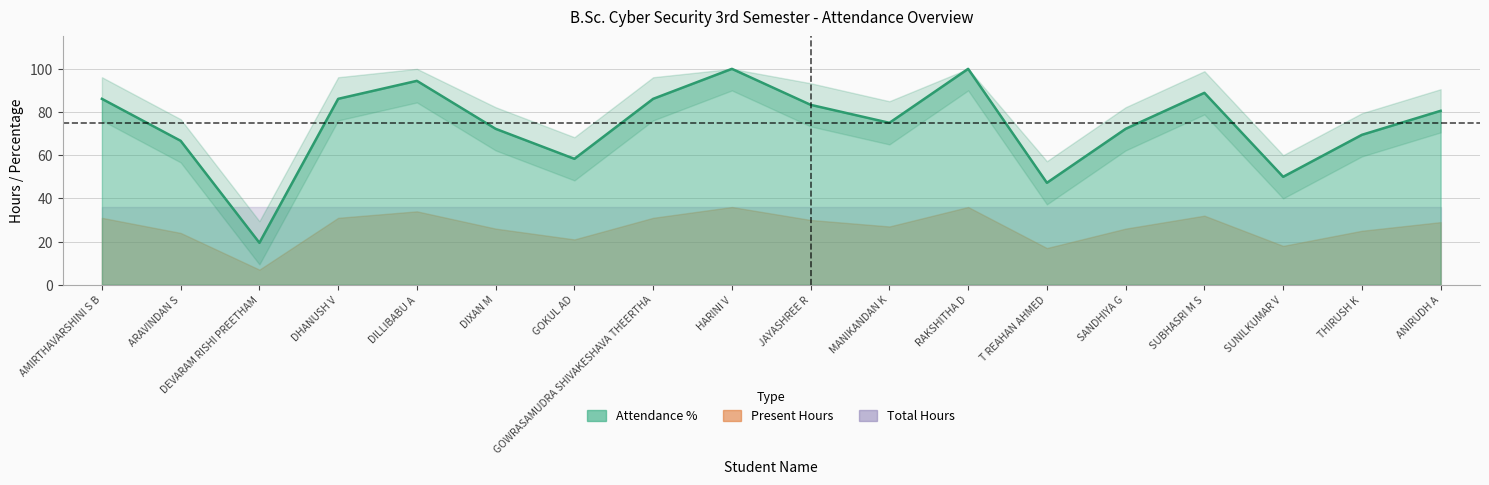

What is the difference between the second highest and minimum values in the Present Hours series?

29.0